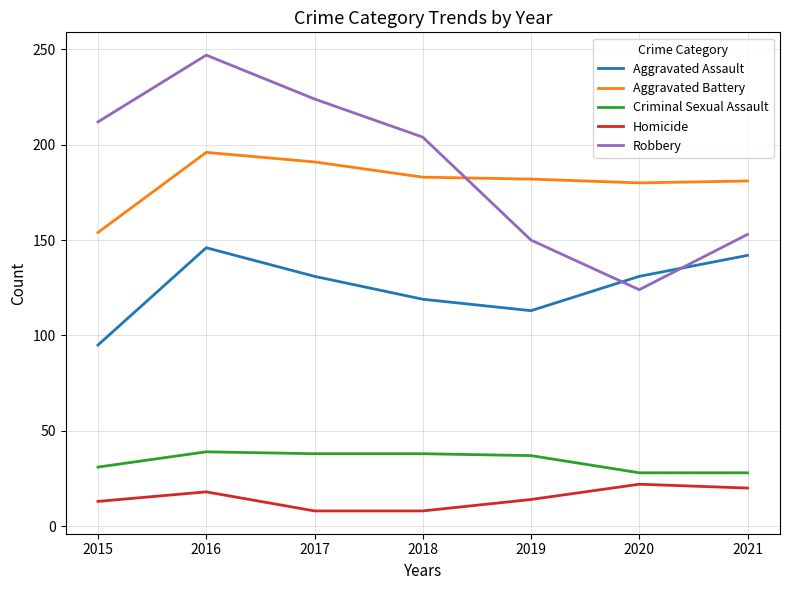

What is the difference between the highest and lowest values at 2021?

161